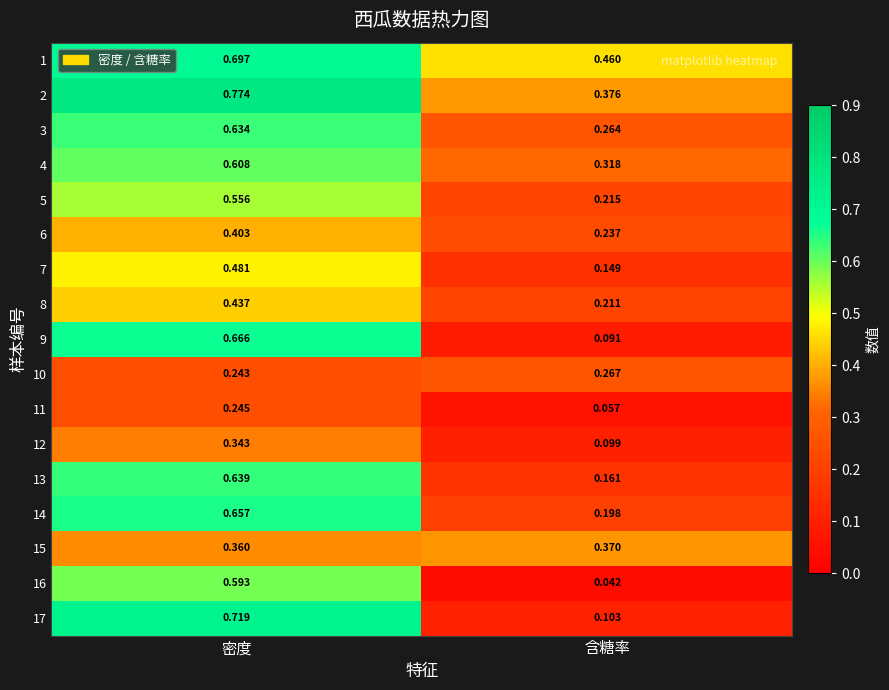

List the labels in order of 1 value, smallest first.

含糖率, 密度